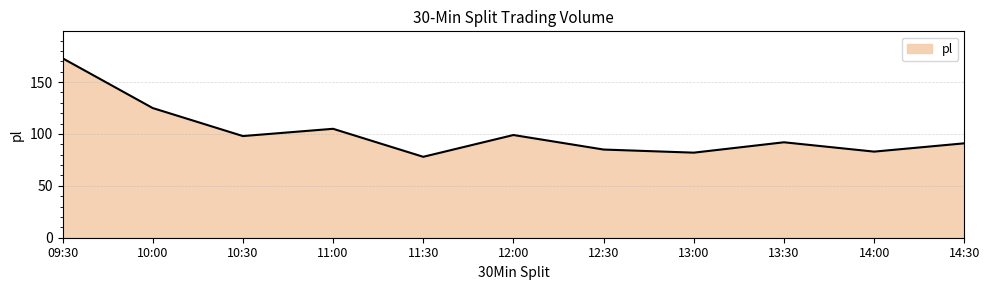

How many lines are shown in the chart?

1